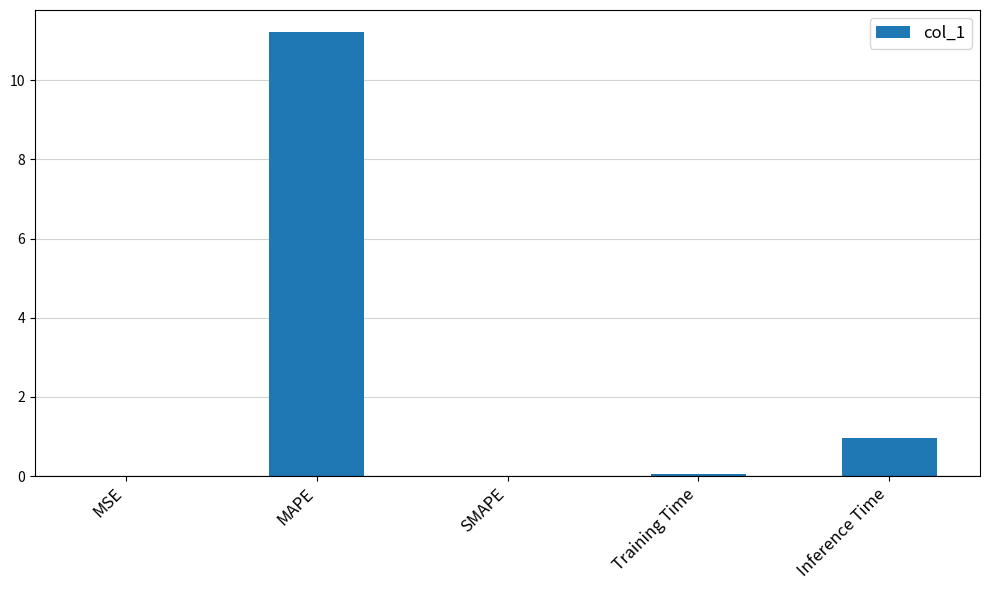

What is the maximum value shown in the chart?

11.2